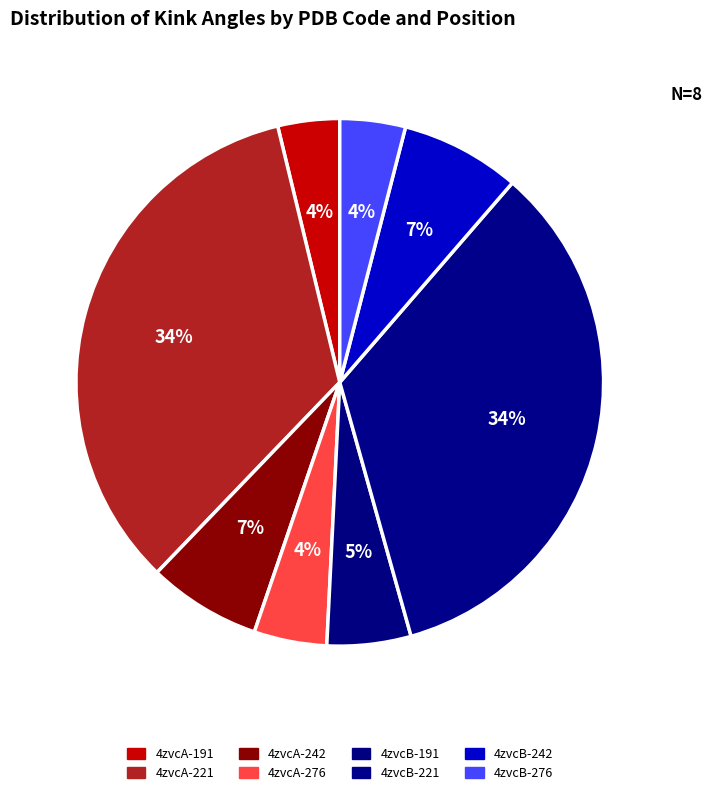

How many segments does this pie chart have?

8